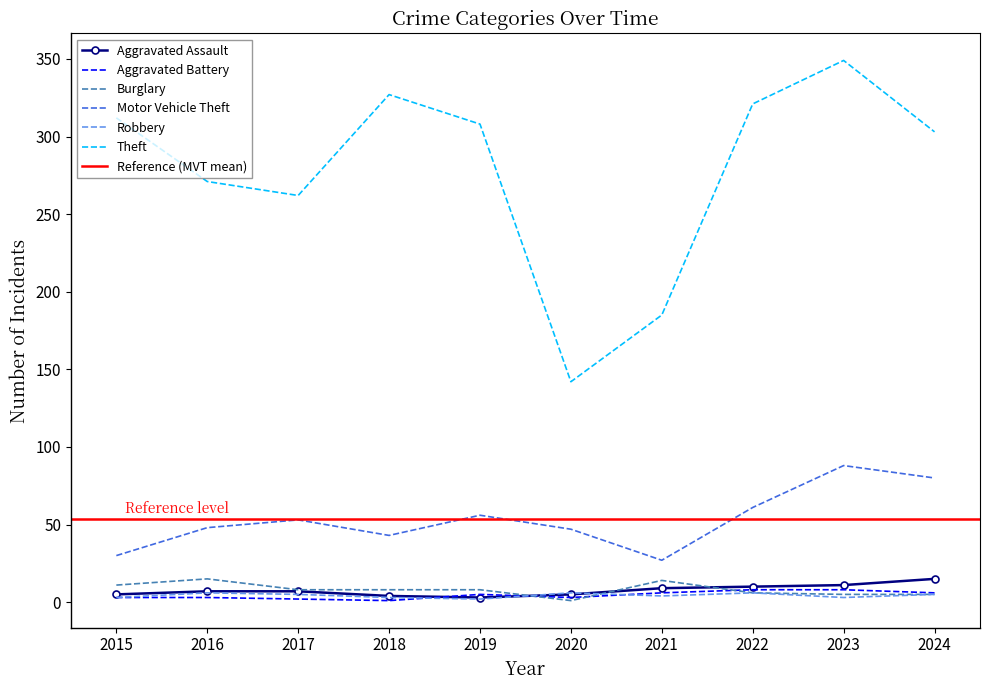

Is it true that Burglary equals 15 at 2016?

True